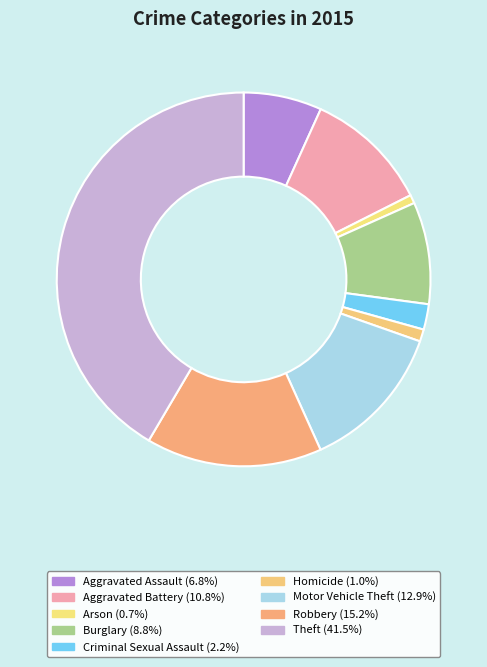

Count the number of slices in the pie.

9